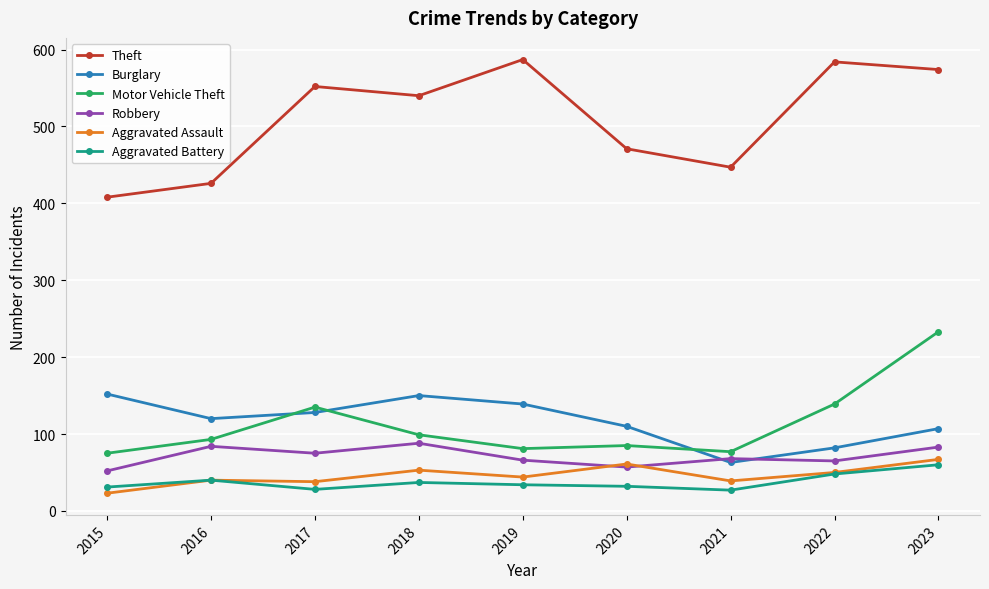

What is the total value across all series at 2023?

1124